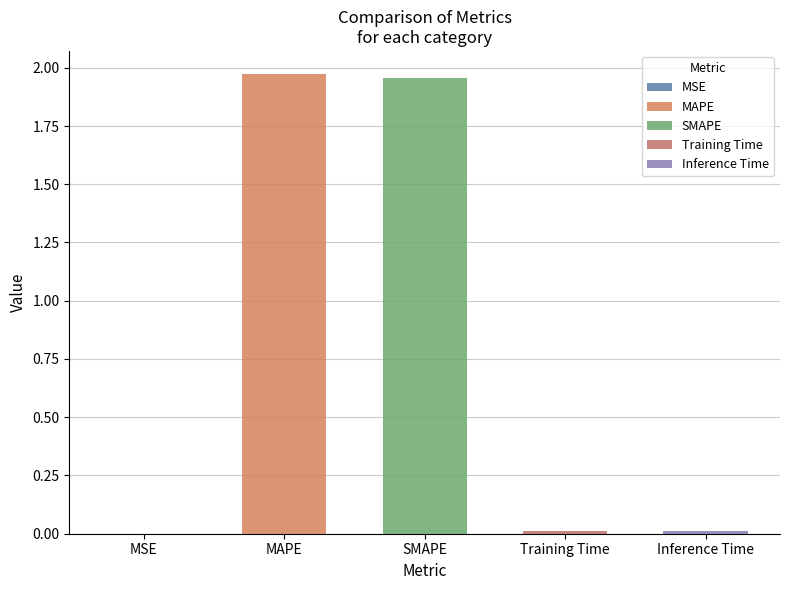

What is the average value?

0.8